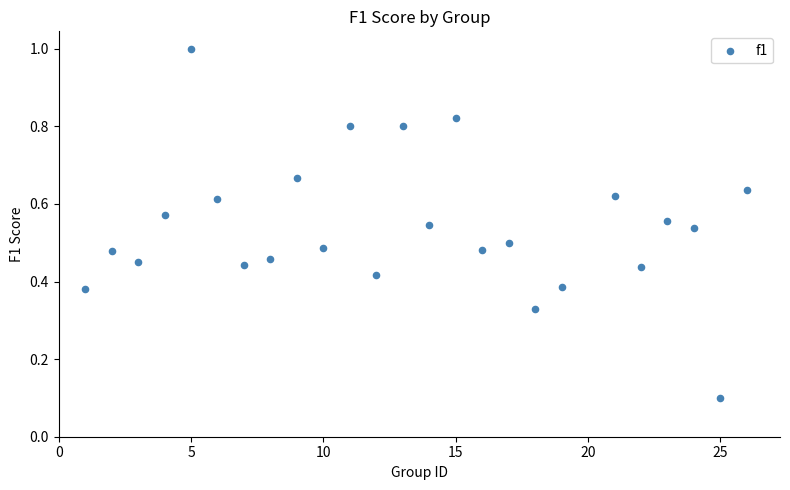

What is the range of X values (max minus min)?

25.0